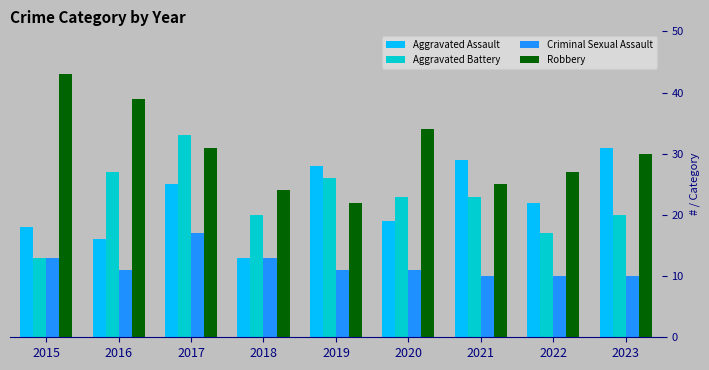

What is the value of the Aggravated Battery bar at the 9th from the left?

20